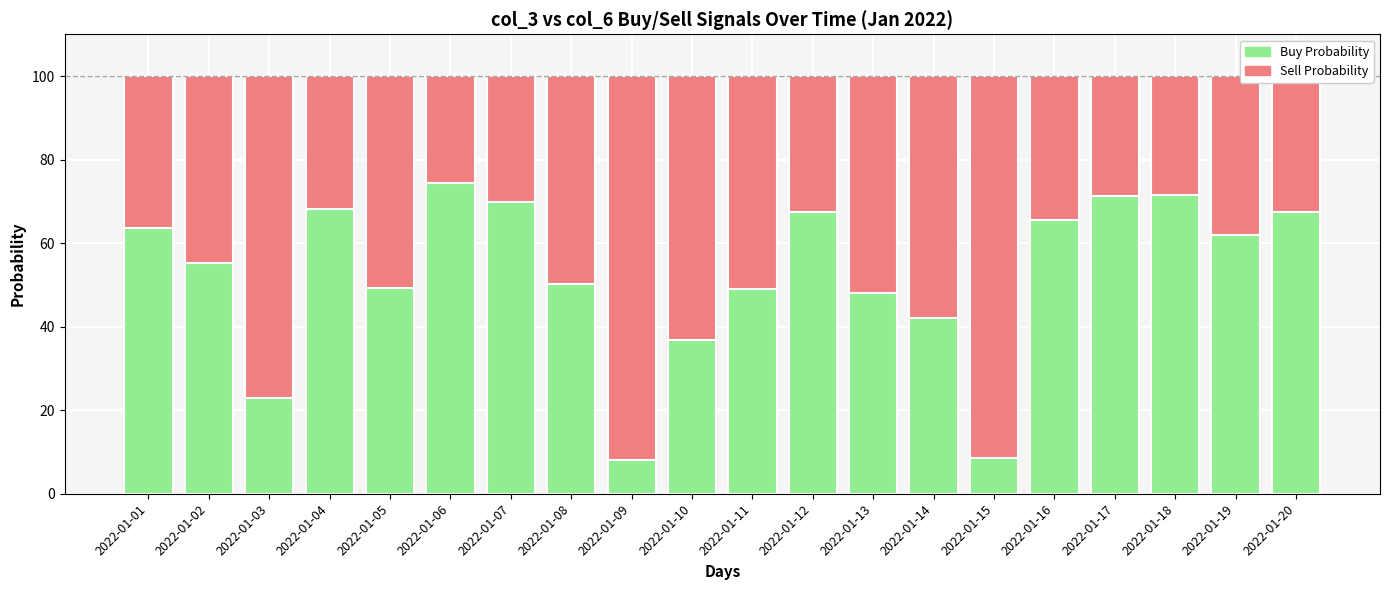

What is the total value across all series at 2022-01-01?

100.0